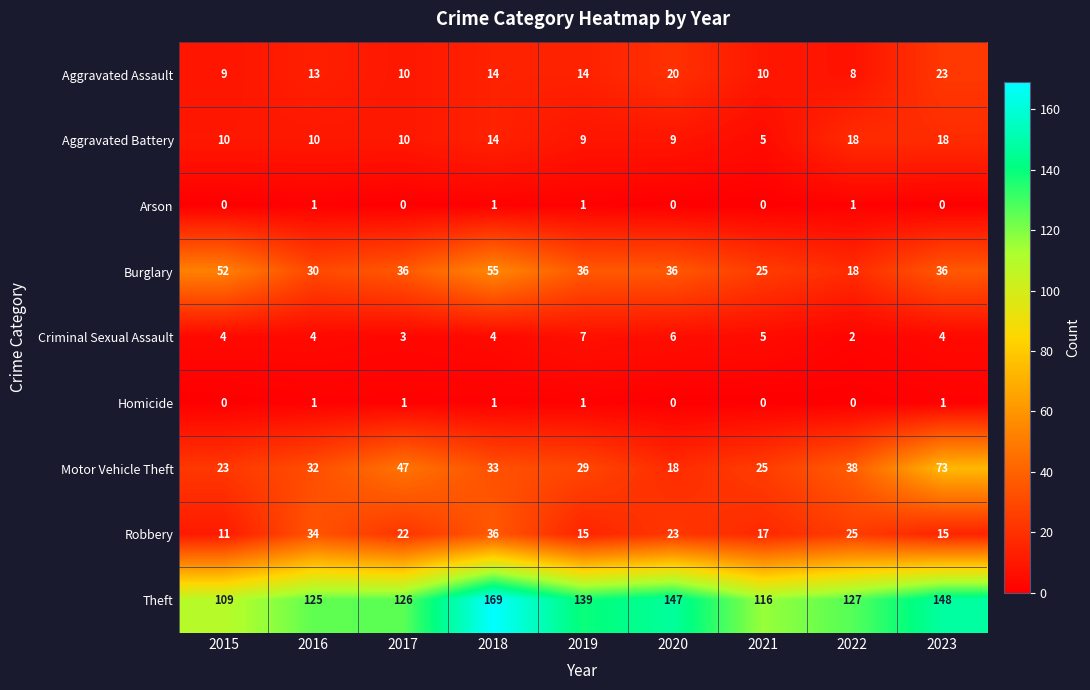

At which label does Theft reach its minimum?

2015